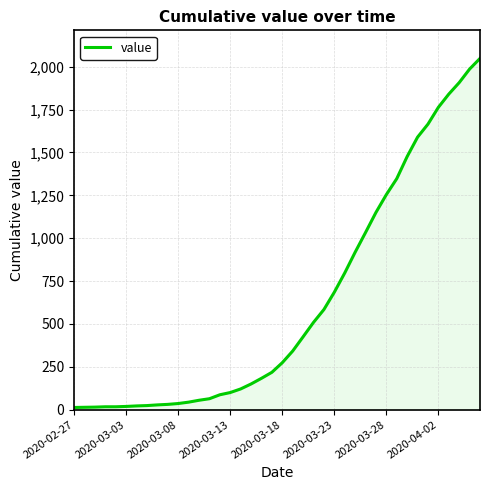

What is the maximum value shown in the chart?

2048